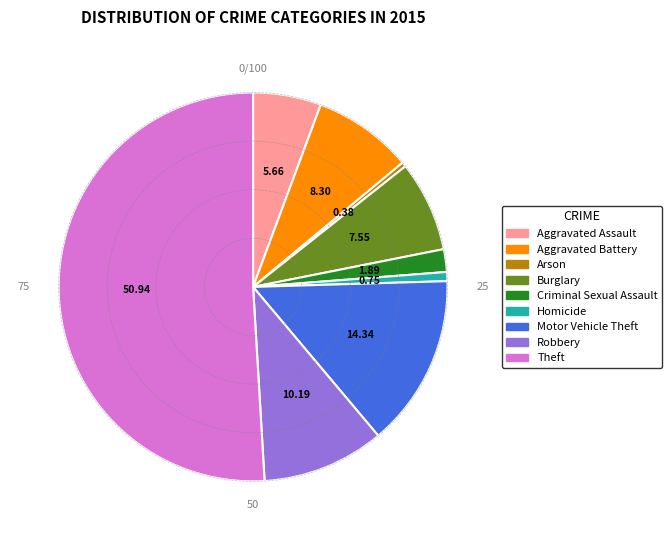

Which category accounts for the majority?

Theft